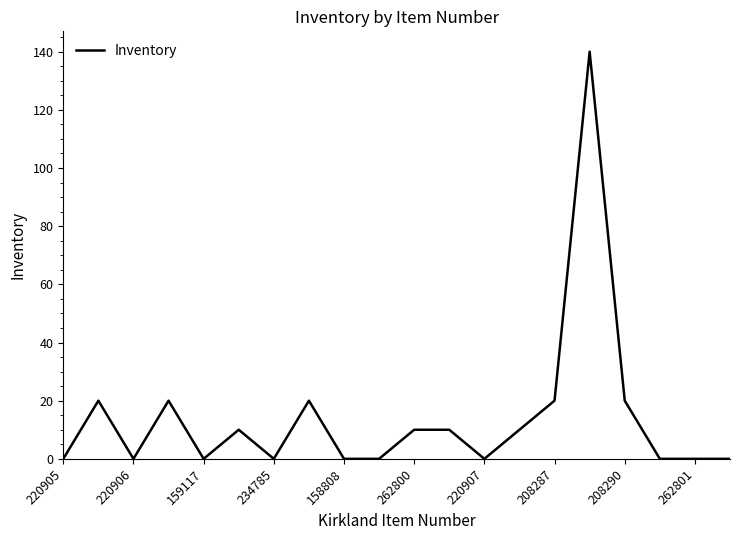

What is the difference between the maximum and minimum values?

140